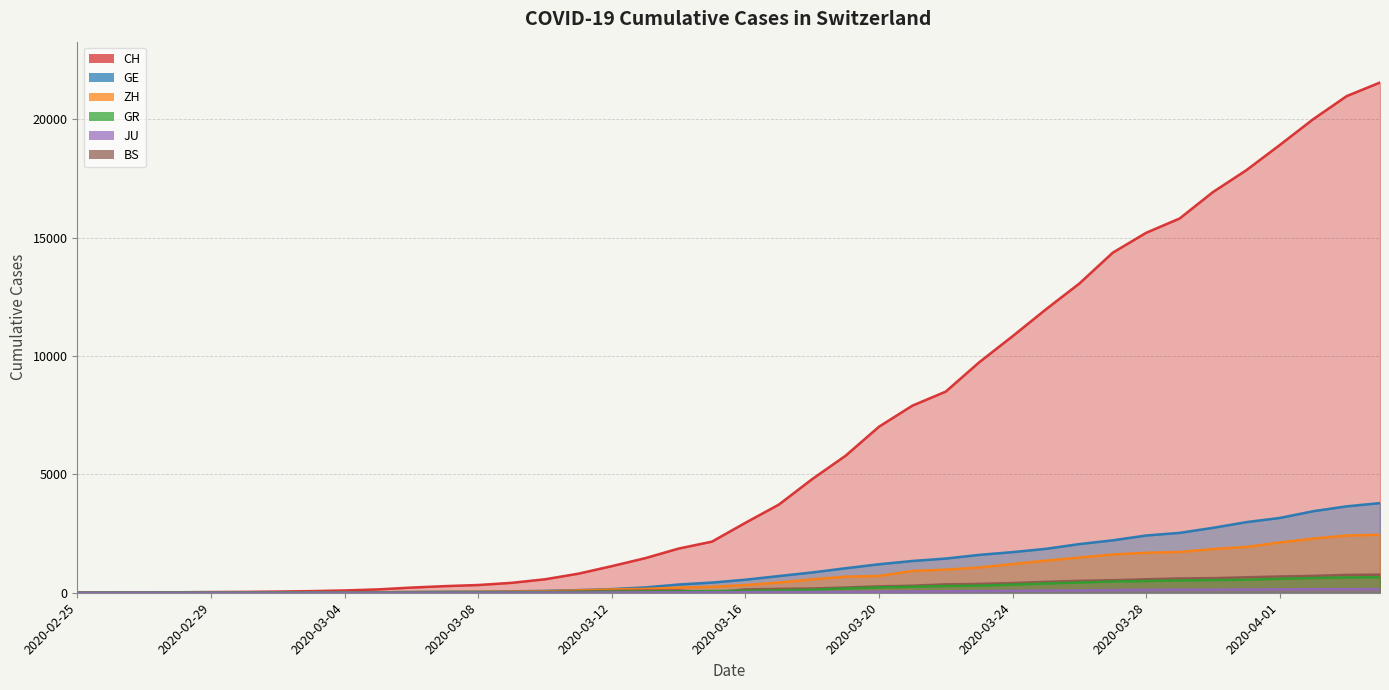

True or false: GR has more than 0 interior local peaks.

False